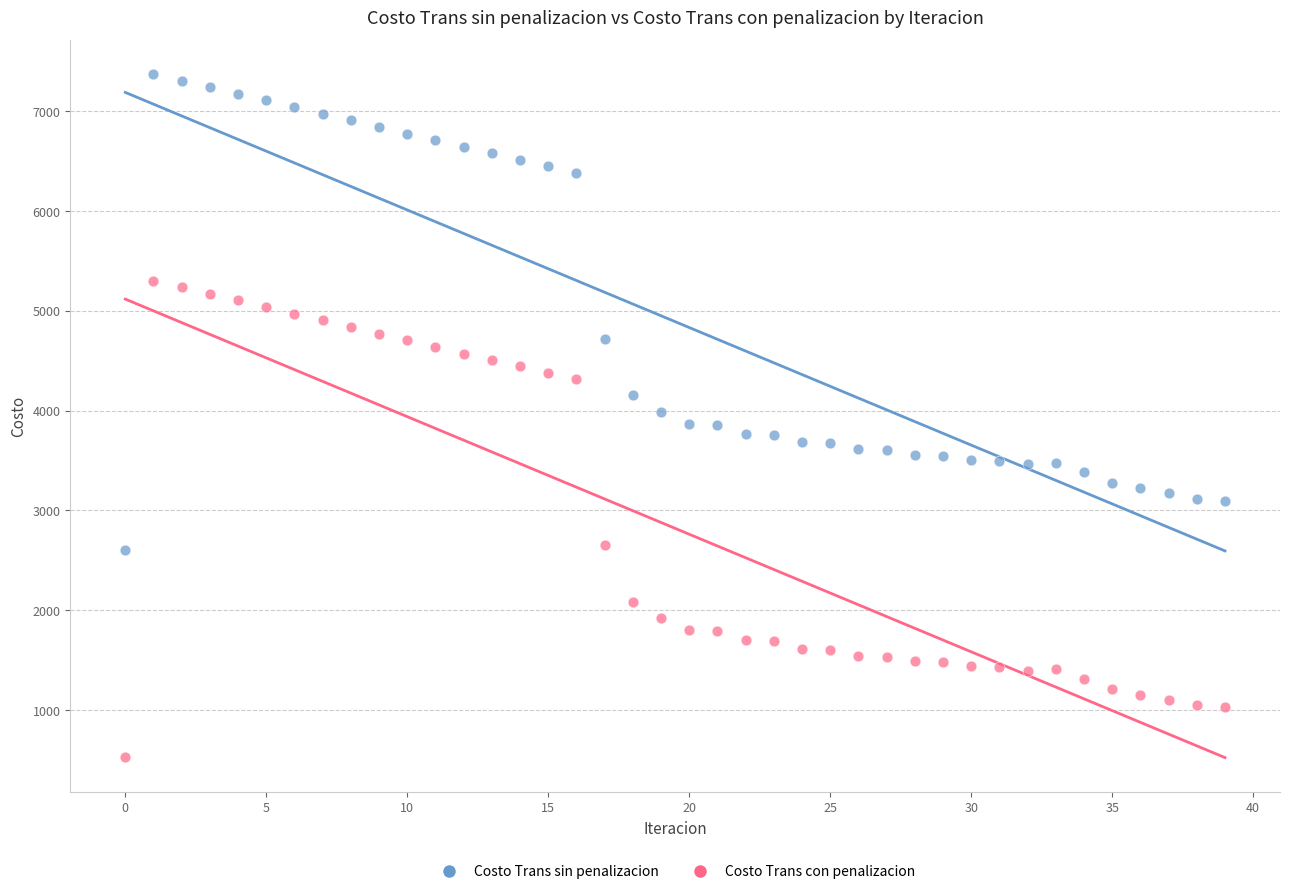

Which series reaches the minimum Y coordinate?

Costo Trans con penalizacion